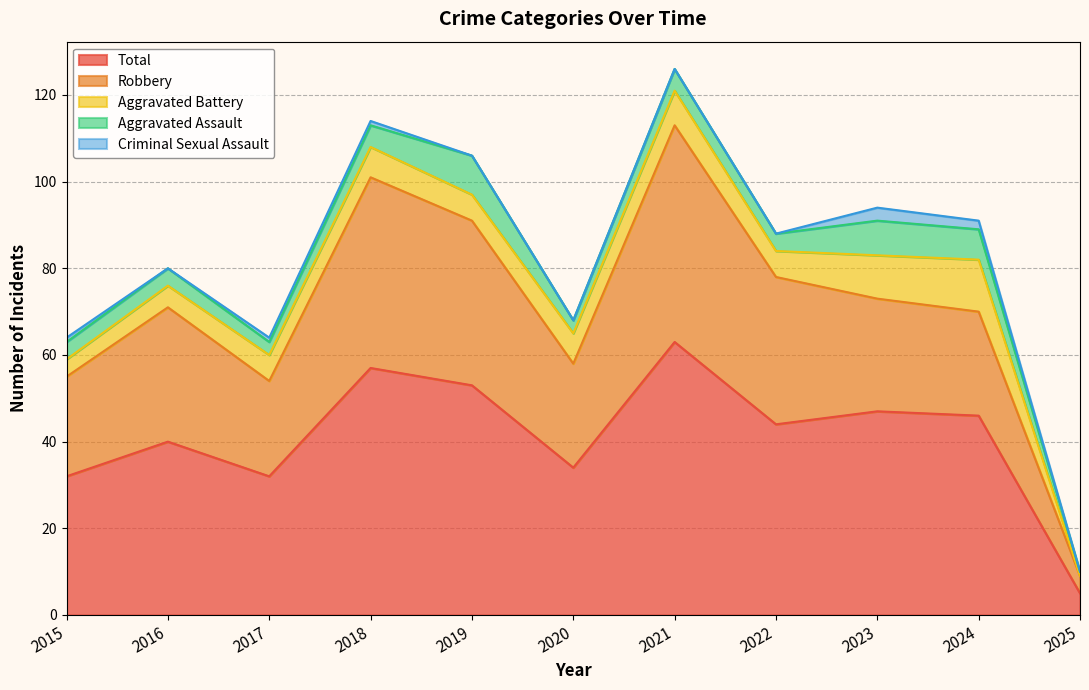

At which category is the sum across all series the highest?

2021